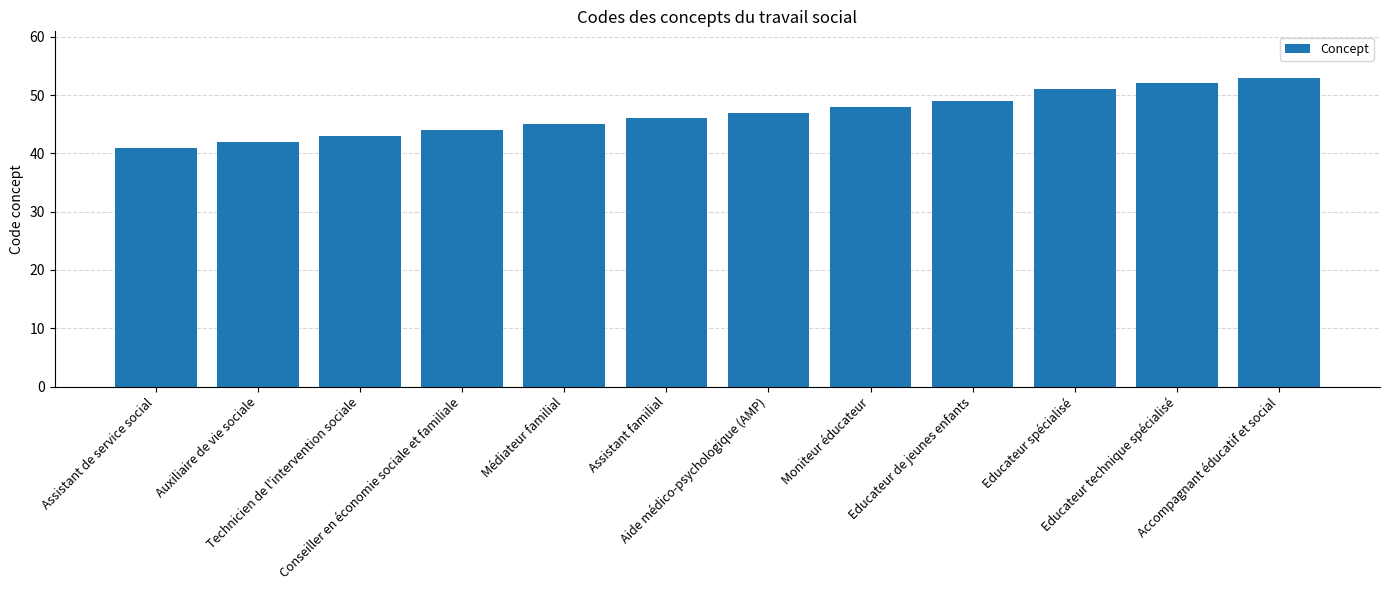

Between Educateur spécialisé and Assistant de service social, which is larger?

Educateur spécialisé